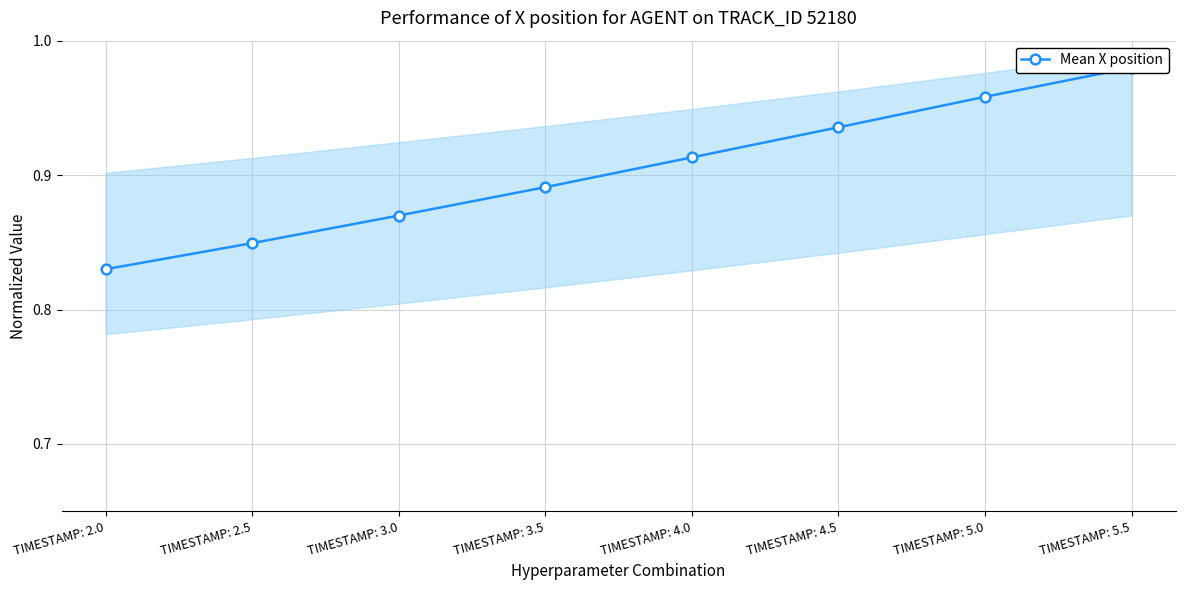

Reading right to left, what are all the values shown in this chart?

1.0	1.0	0.9	0.9	0.9	0.9	0.8	0.8